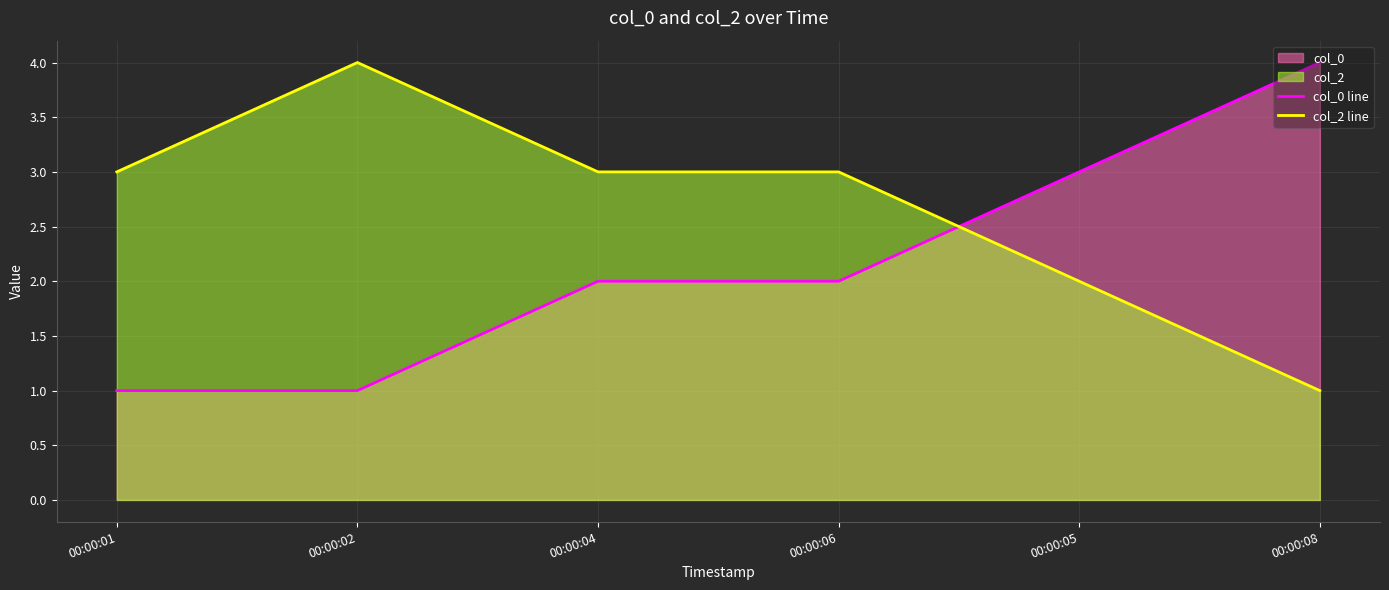

Reading left to right, list all the values displayed in this chart.

col_0 line: 00:00:01=1	00:00:02=1	00:00:04=2	00:00:06=2	00:00:05=3	00:00:08=4
col_2 line: 00:00:01=3	00:00:02=4	00:00:04=3	00:00:06=3	00:00:05=2	00:00:08=1